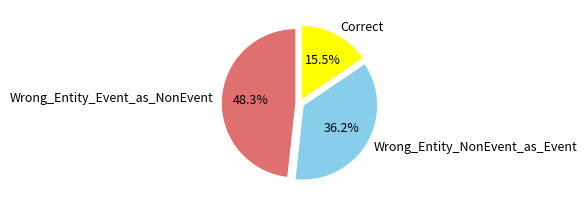

The Wrong_Entity_NonEvent_as_Event slice represents 30% of the pie. True or false?

False